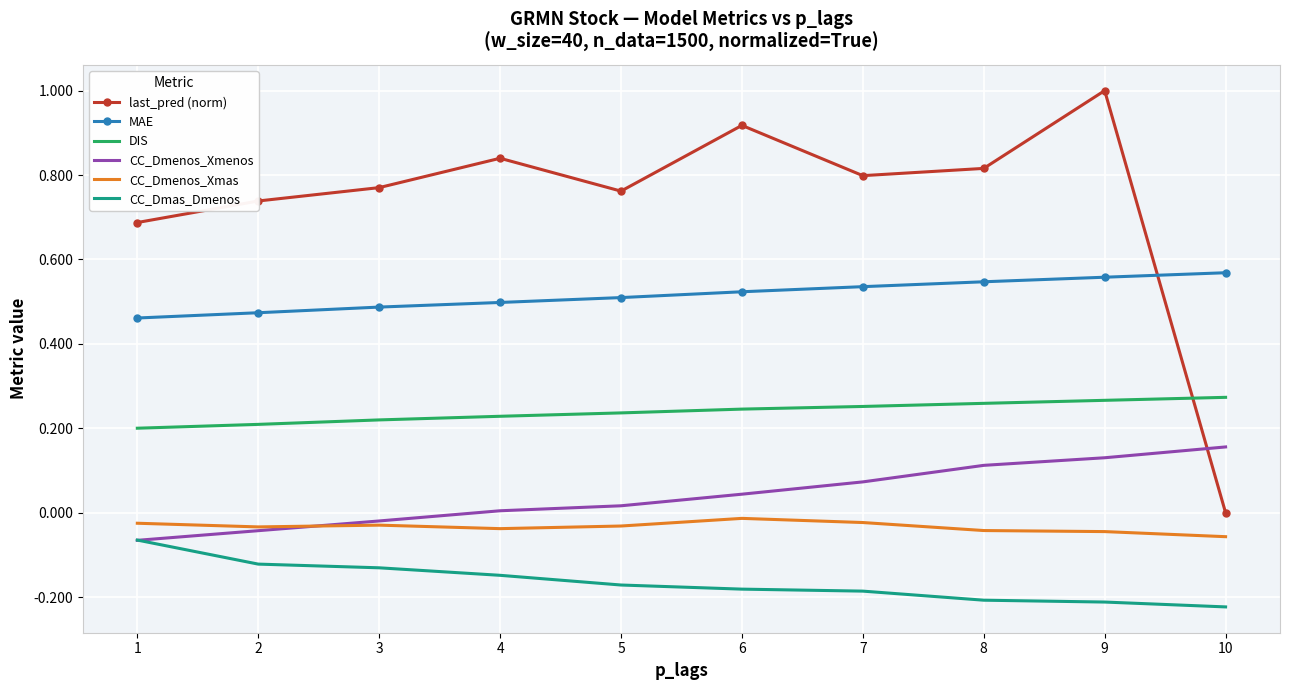

The DIS series shows 0.1 at 5. True or false?

False